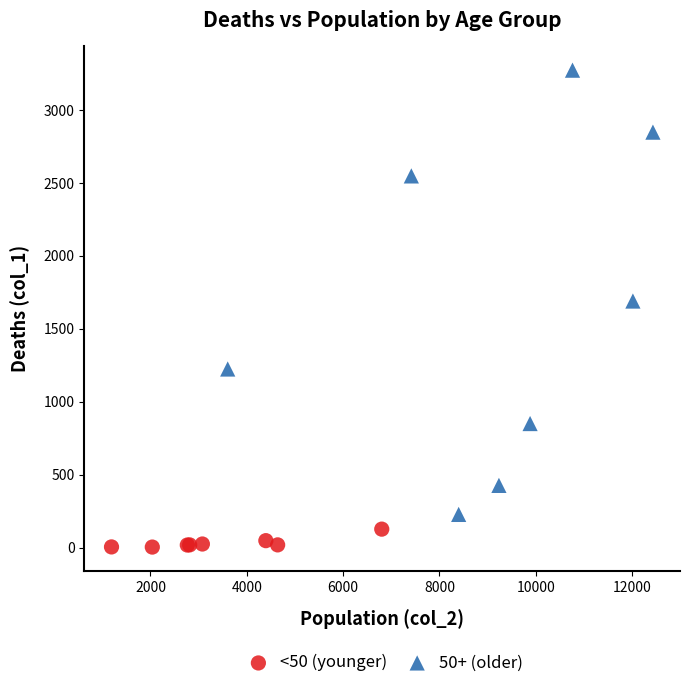

Which series reaches the maximum Y coordinate?

50+ (older)